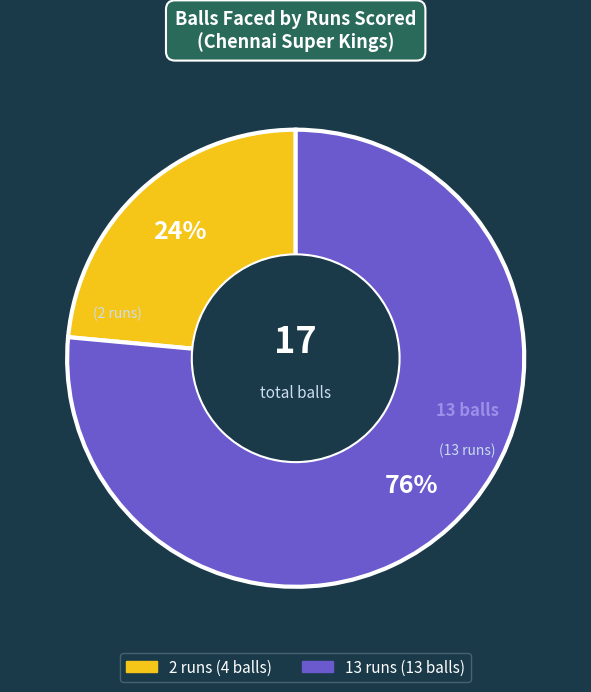

Is the sum of 2 and 13 greater than half?

Yes